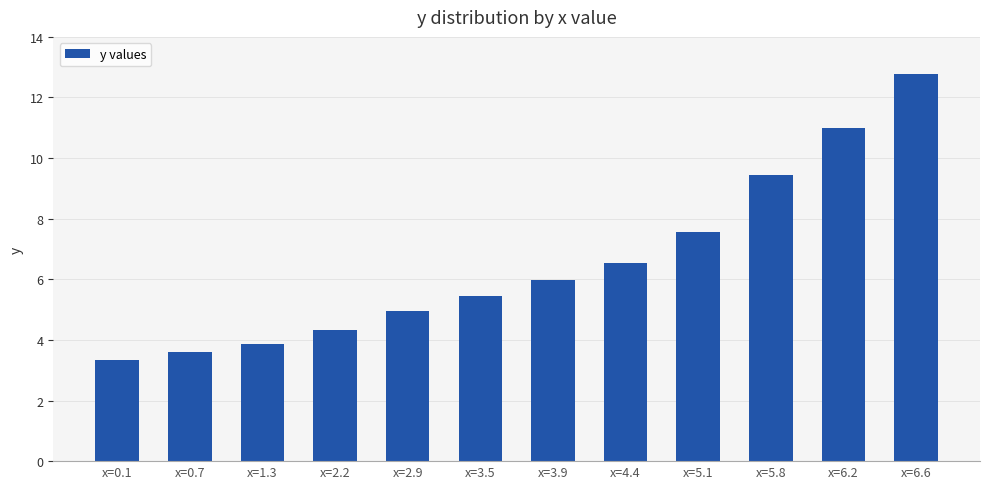

What is the label of the 8th bar from the left?

x=4.4